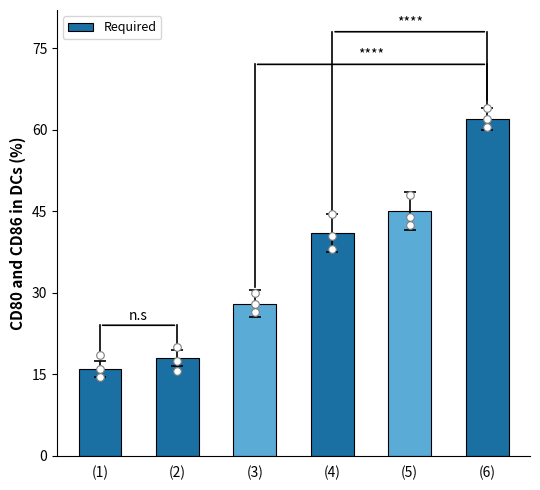

Approximately how many times larger is the value at (5) compared to (2)?

2.5